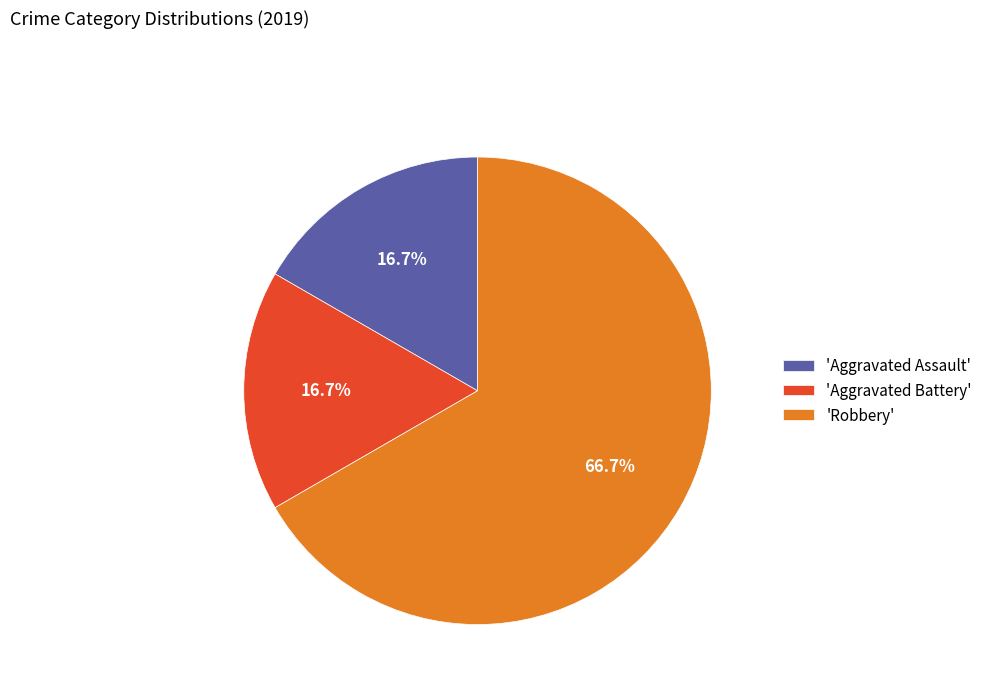

How many slices are in this pie chart?

3